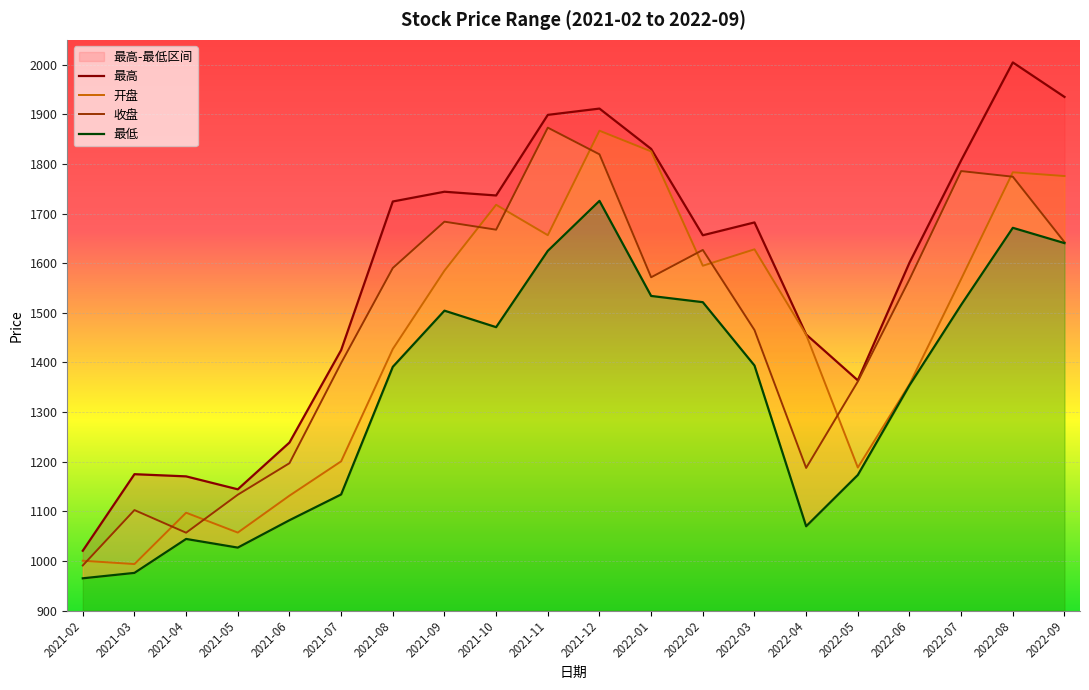

True or false: 最高 and 最低 intersect in this chart.

False